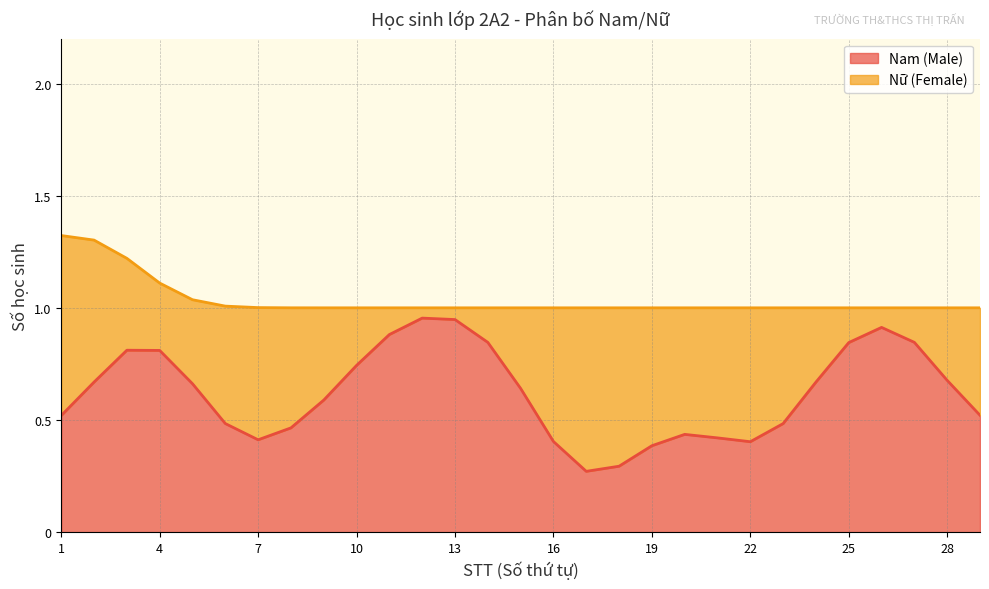

Reading right to left, transcribe all the data shown in this chart.

Nam (Male): 29=0	28=1	27=1	26=1	25=1	24=1	23=0	22=0	21=1	20=0	19=1	18=0	17=0	16=0	15=1	14=1	13=1	12=1	11=1	10=1	9=0	8=1	7=0	6=0	5=1	4=1	3=1	2=1	1=0
Nữ (Female): 29=1	28=0	27=0	26=0	25=0	24=0	23=1	22=1	21=0	20=1	19=0	18=1	17=1	16=1	15=0	14=0	13=0	12=0	11=0	10=0	9=1	8=0	7=1	6=1	5=0	4=0	3=0	2=1	1=1